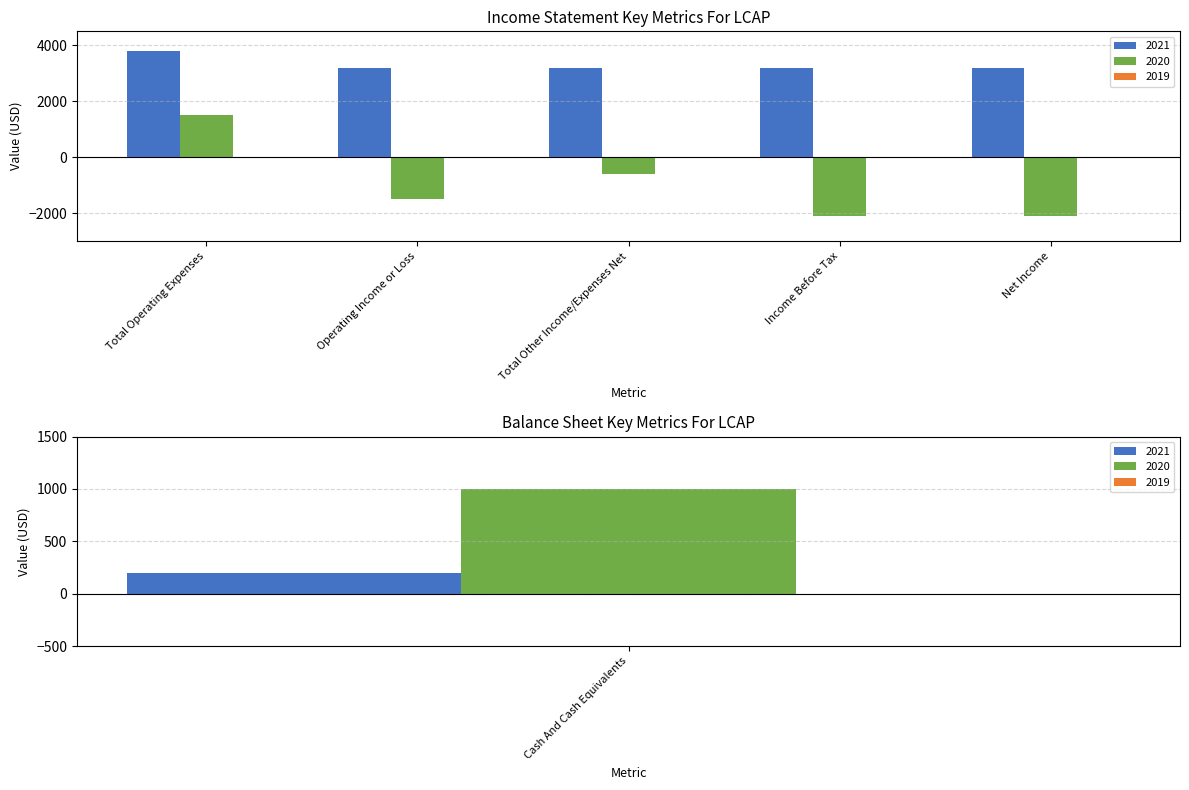

What is the label of the 4th bar from the right?

Total Other Income/Expenses Net